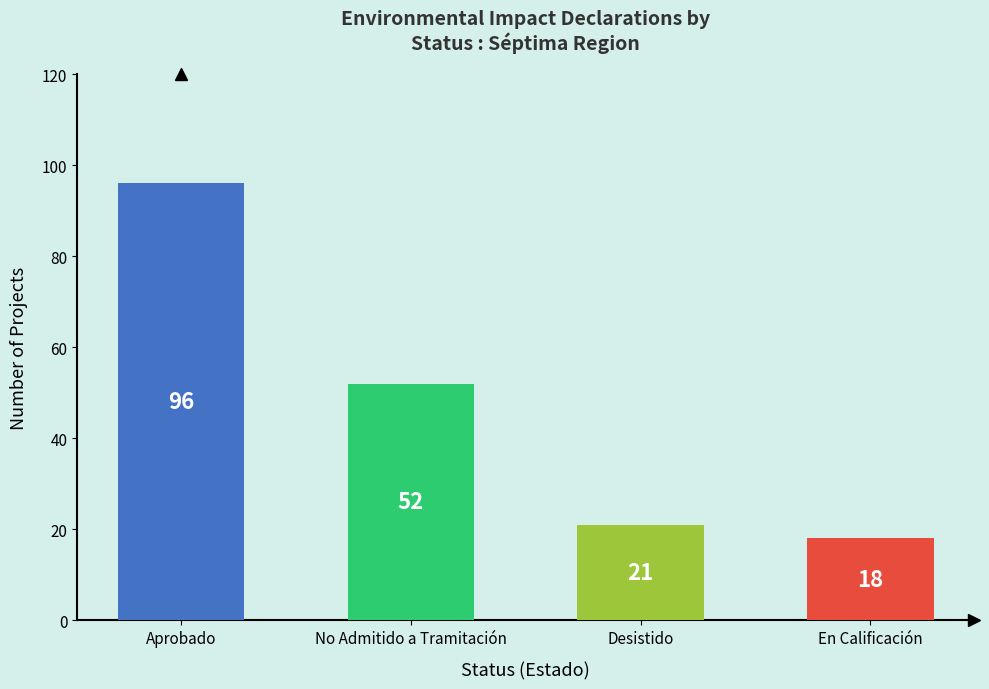

What is the difference between the maximum and second lowest values?

75